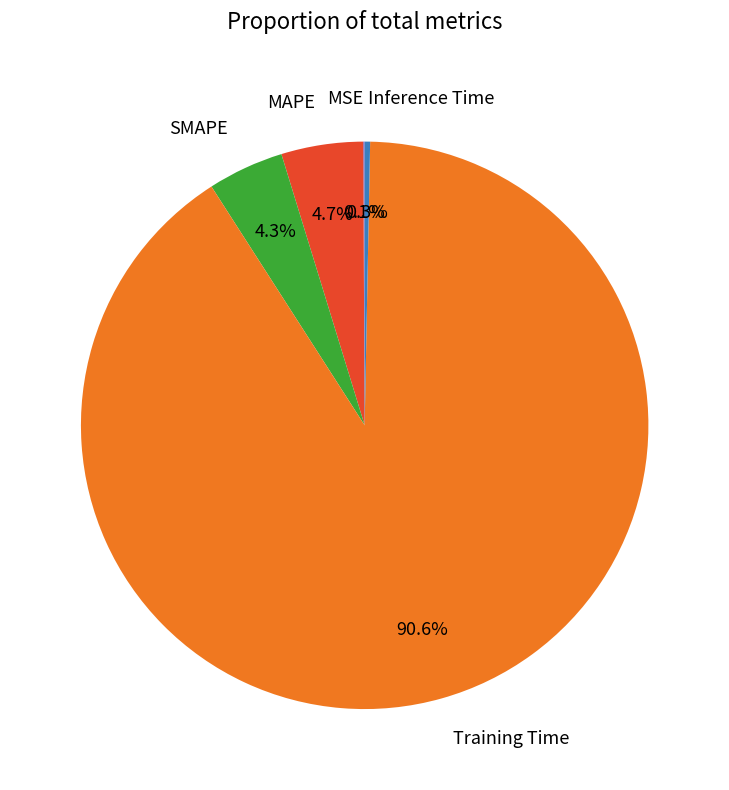

Which category has the biggest portion of the pie?

Training Time